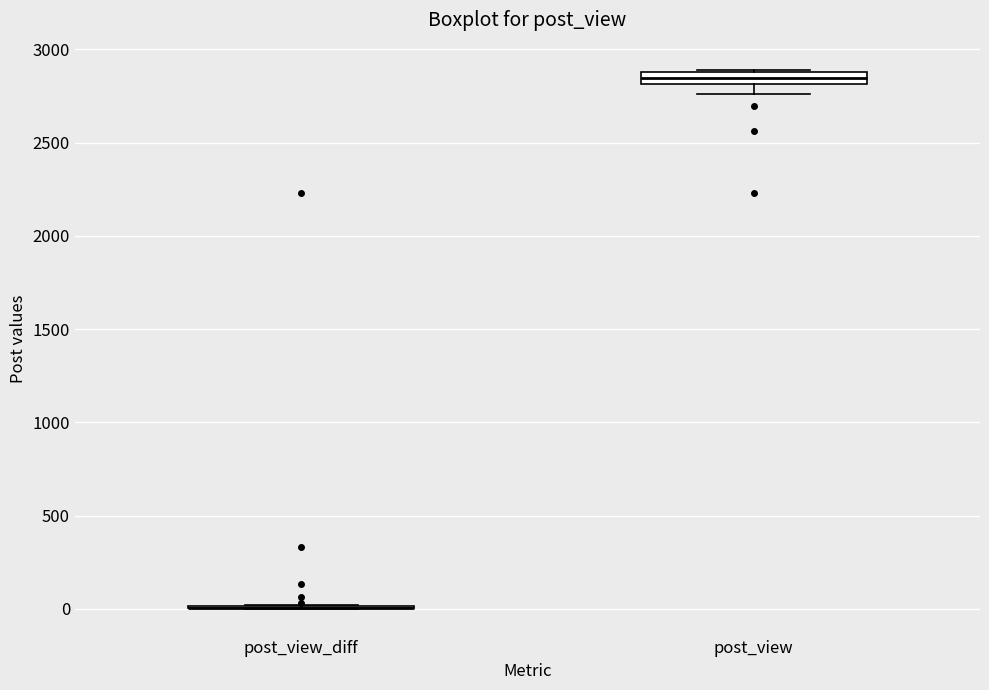

Comparing the boxes themselves (not the whiskers), which one is the tallest?

post_view